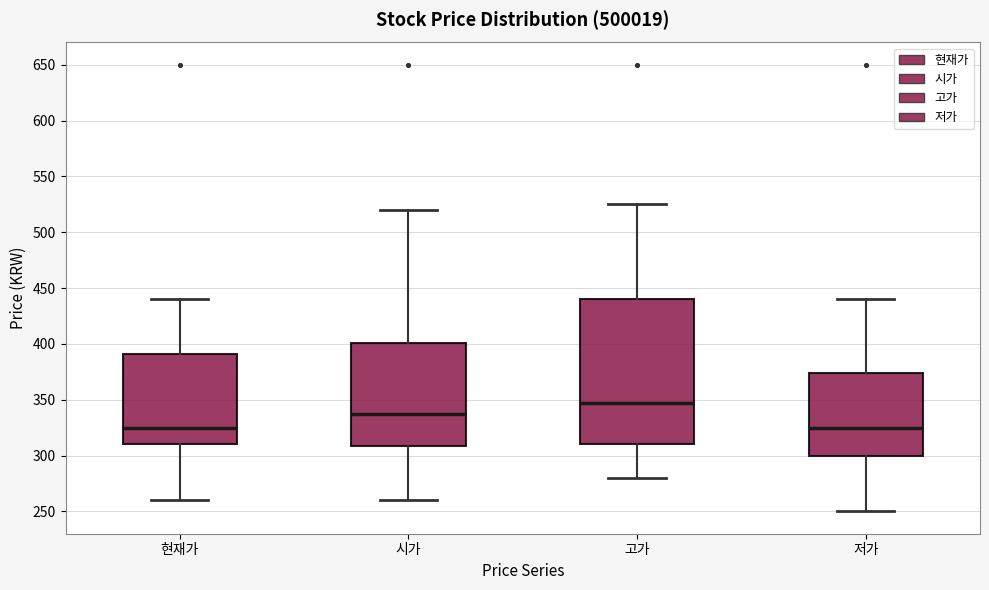

Reading left to right, read every box against the y-axis: the position of its median line, the range the box covers, and the ends of its whiskers. The values are not printed on the chart, so give them approximately, as read against the axis.

현재가: median 325, box 310 to 390, whiskers 260 to 440
시가: median 340, box 310 to 400, whiskers 260 to 520
고가: median 350, box 310 to 440, whiskers 280 to 525
저가: median 325, box 300 to 375, whiskers 250 to 440